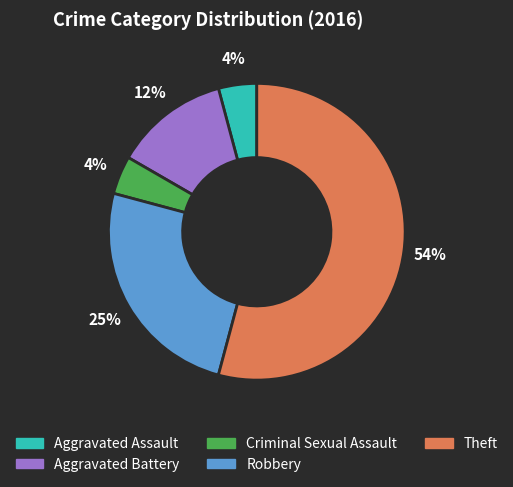

How many slices are in this pie chart?

5